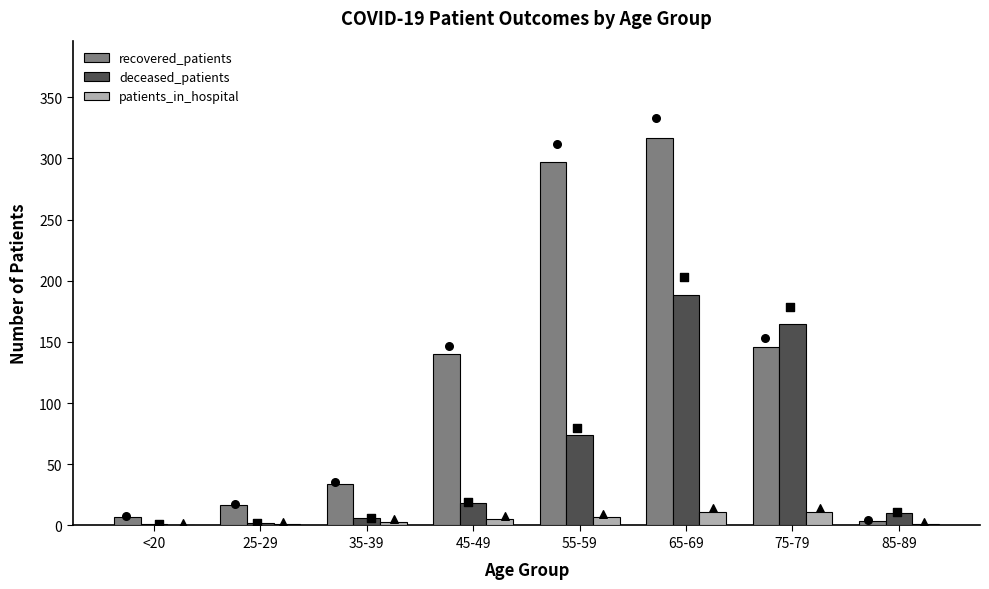

What are all the series names shown in the legend?

recovered_patients, deceased_patients, patients_in_hospital